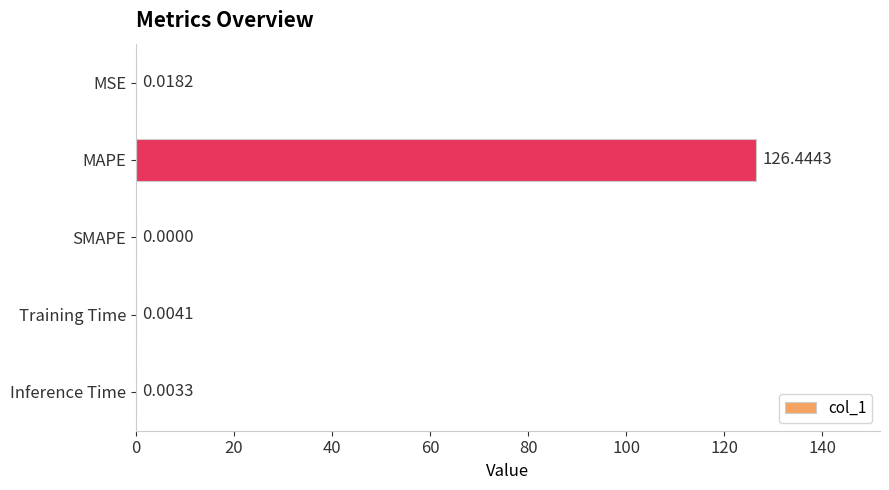

What is the sum of the values at Training Time and MAPE?

126.4